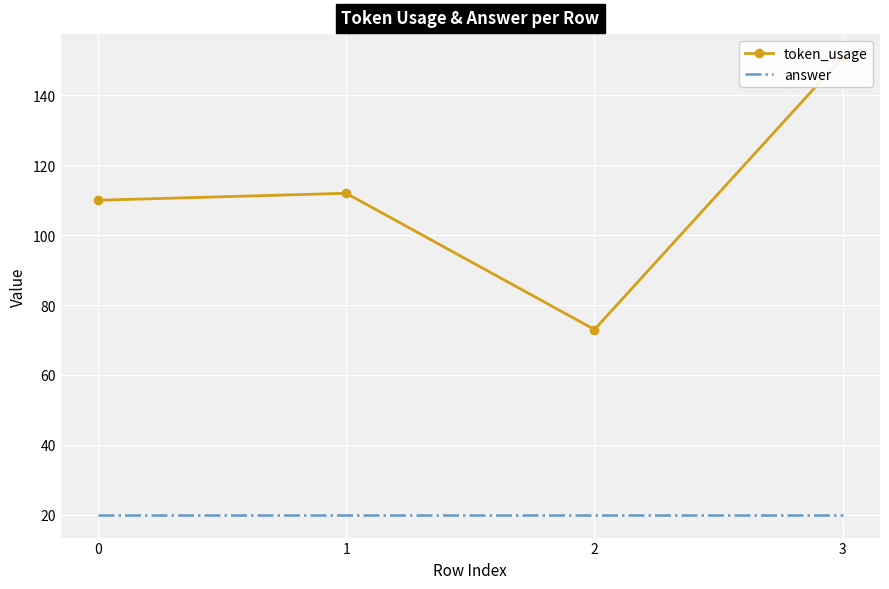

Is it true that answer equals 20 at 1?

True